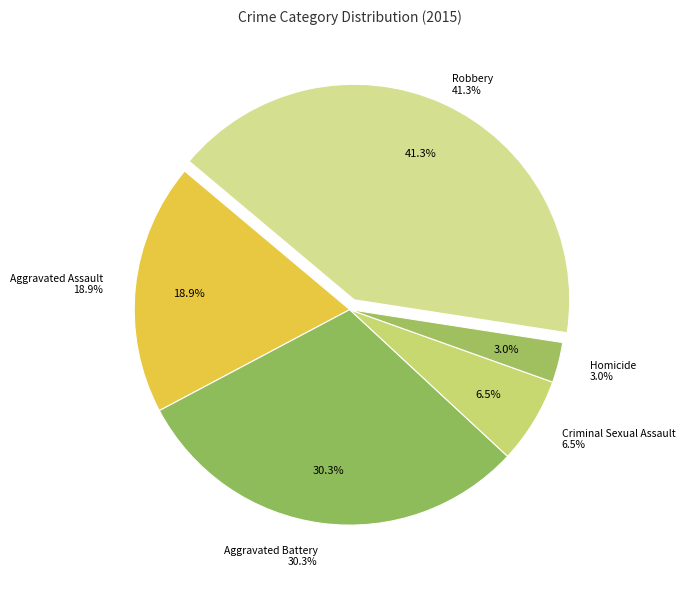

Rank the categories by value from highest to lowest.

Robbery, Aggravated Battery, Aggravated Assault, Criminal Sexual Assault, Homicide